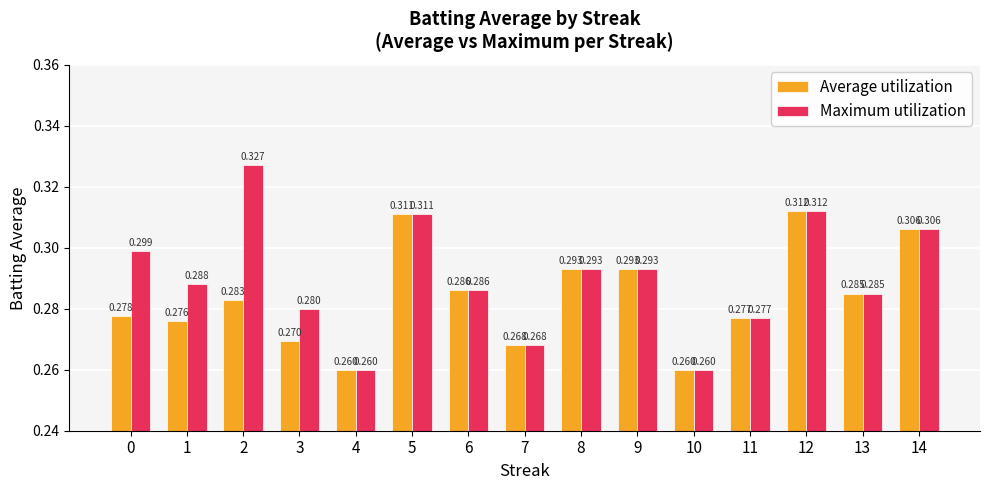

Which series has the largest total across all categories?

Maximum utilization